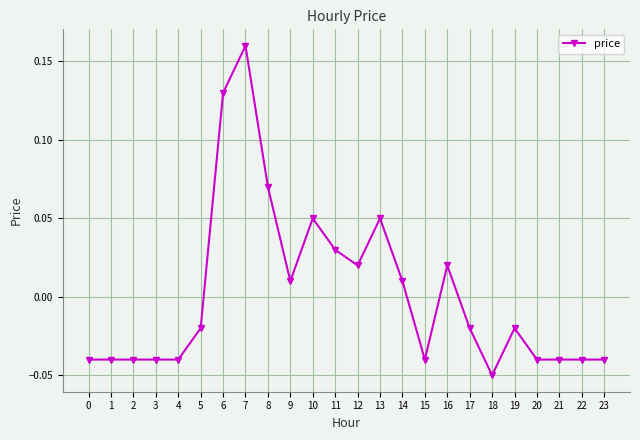

How many categories are shown in the chart?

24